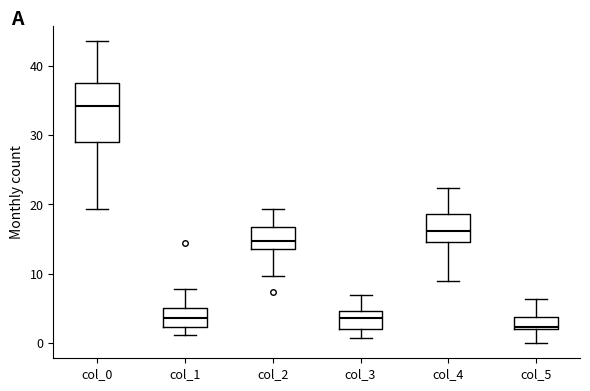

Reading left to right, transcribe this box plot: for each box, give where its median line is, the range the box spans, and where its two whiskers end, as read against the y-axis. The values are not printed on the chart, so give them approximately, as read against the axis.

col_0: median 34, box 29 to 38, whiskers 19 to 44
col_1: median 4, box 2 to 5, whiskers 1 to 8
col_2: median 15, box 14 to 17, whiskers 10 to 19
col_3: median 4, box 2 to 5, whiskers 1 to 7
col_4: median 16, box 15 to 19, whiskers 9 to 22
col_5: median 2 (just above the box's lower edge), box 2 to 4, whiskers 0 to 6